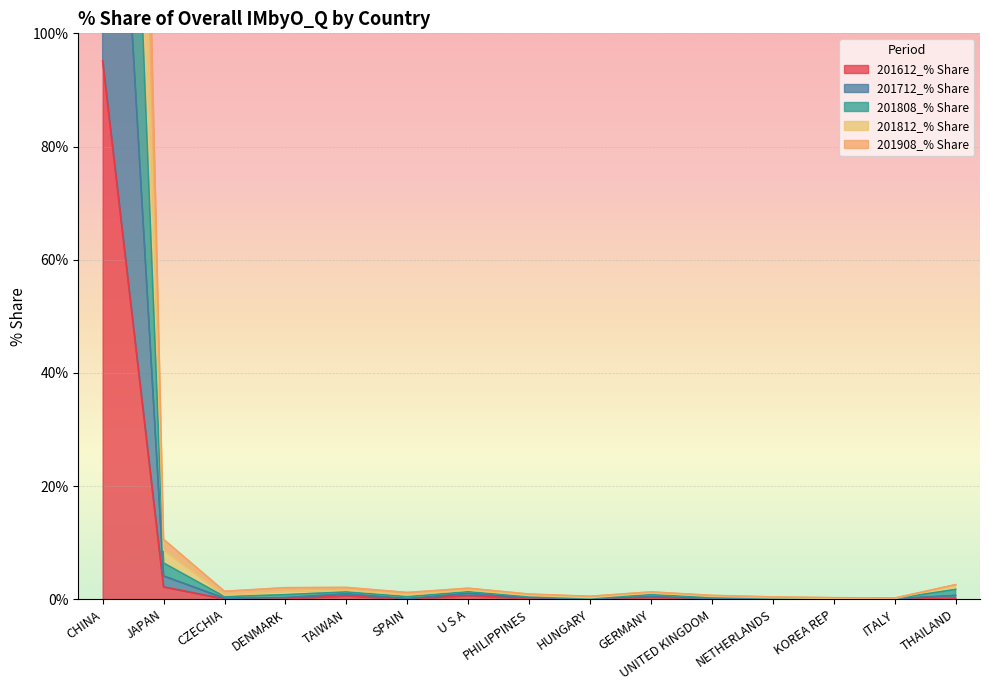

The value of 201612_% Share at HUNGARY is 0.0. True or false?

True